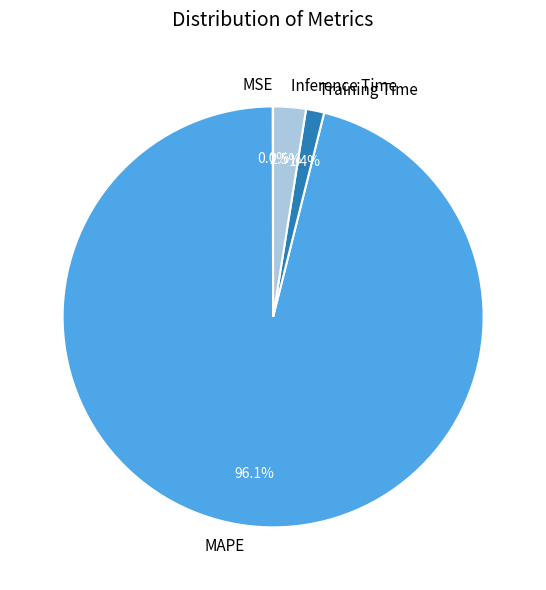

Which has a higher value, Training Time or MAPE?

MAPE